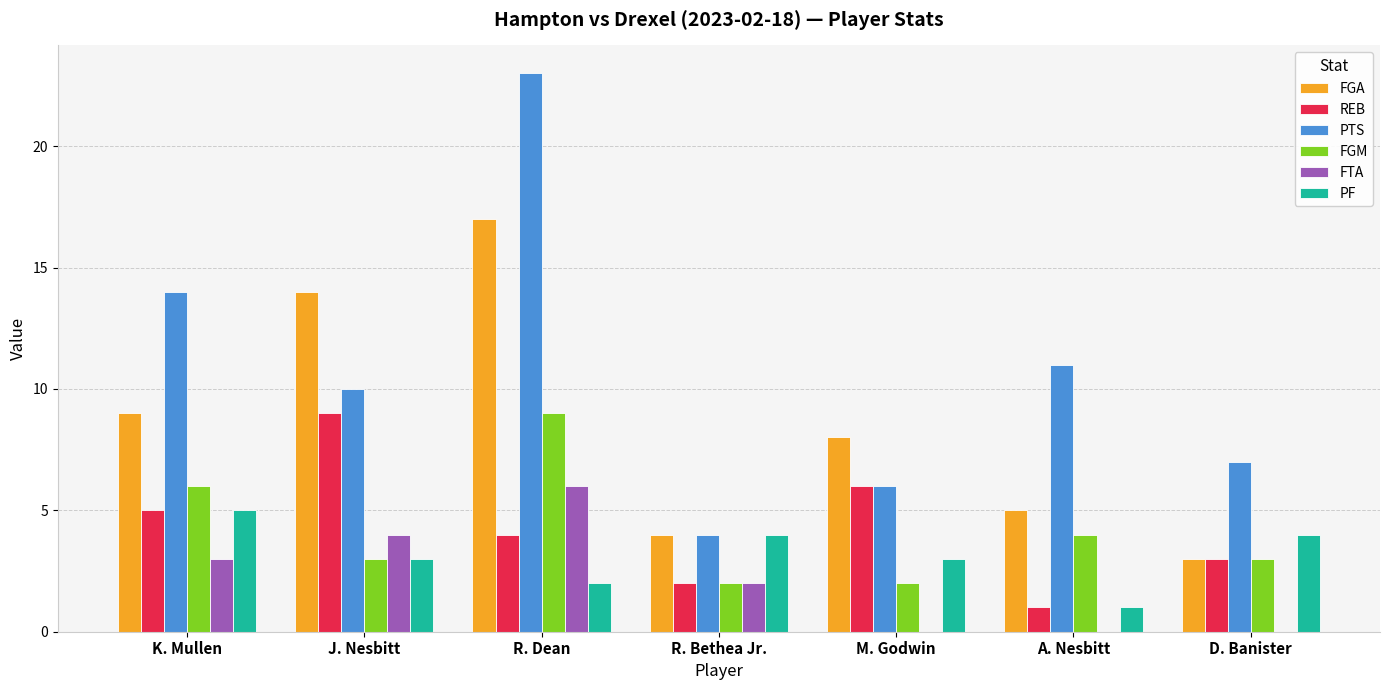

The value of PF at R. Dean is 2. True or false?

True